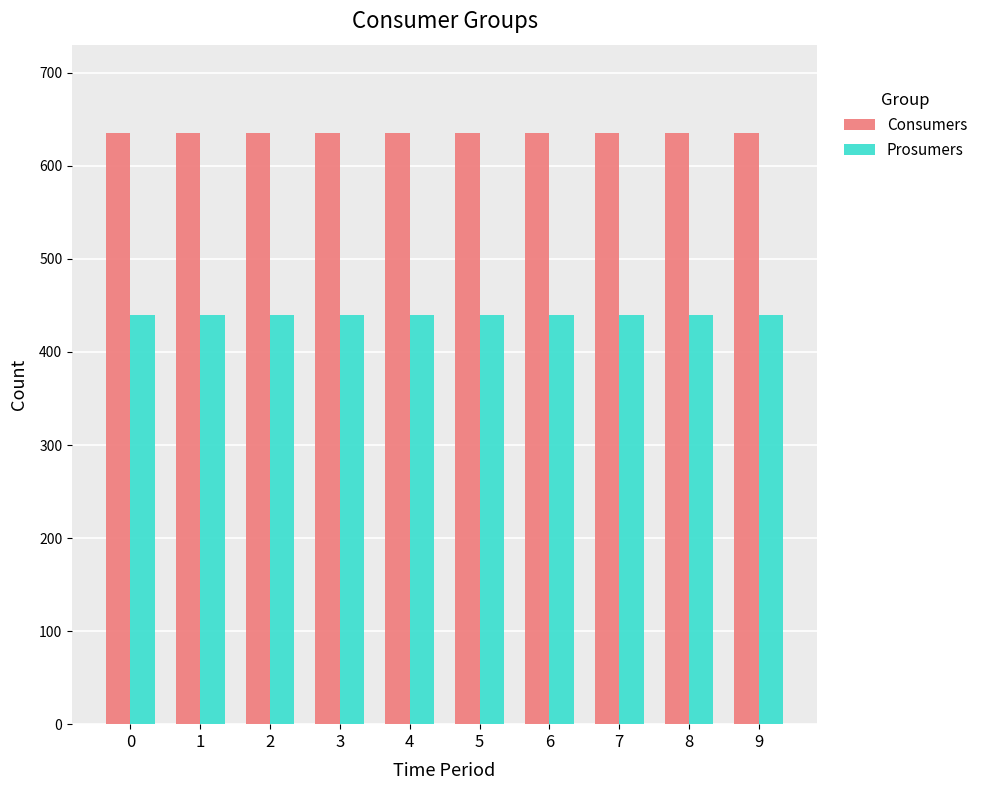

What is the spread (max minus min) of values at 0?

195